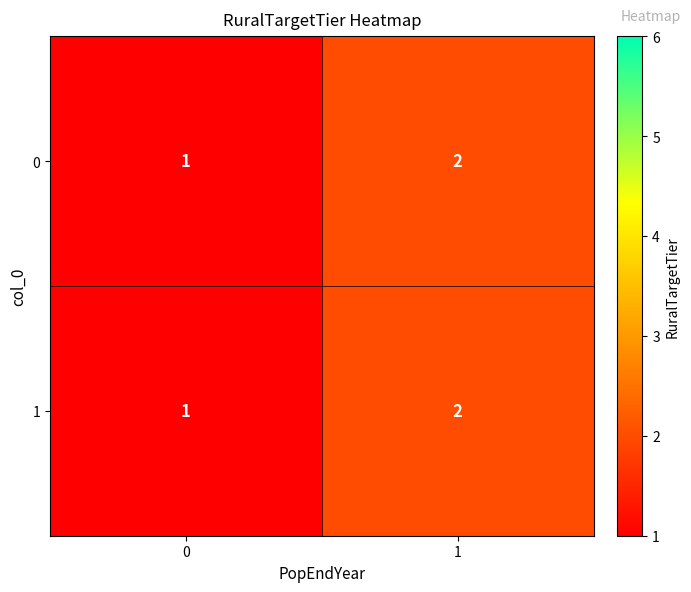

Rank the categories by 0 value from highest to lowest.

1, 0